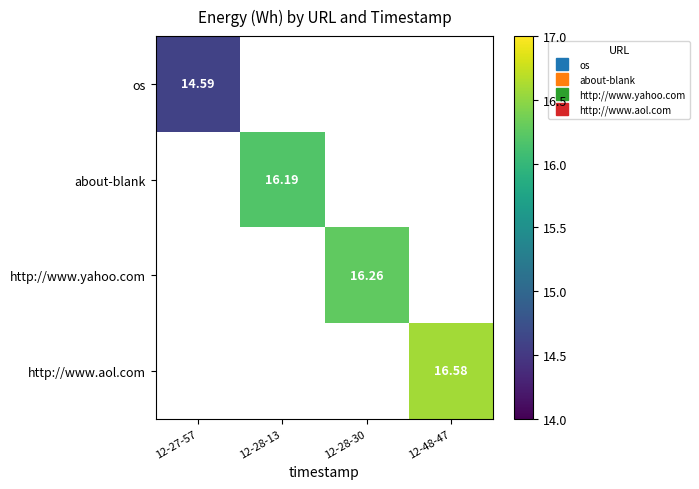

Between 12-27-57 and 12-48-47, which is larger?

12-48-47